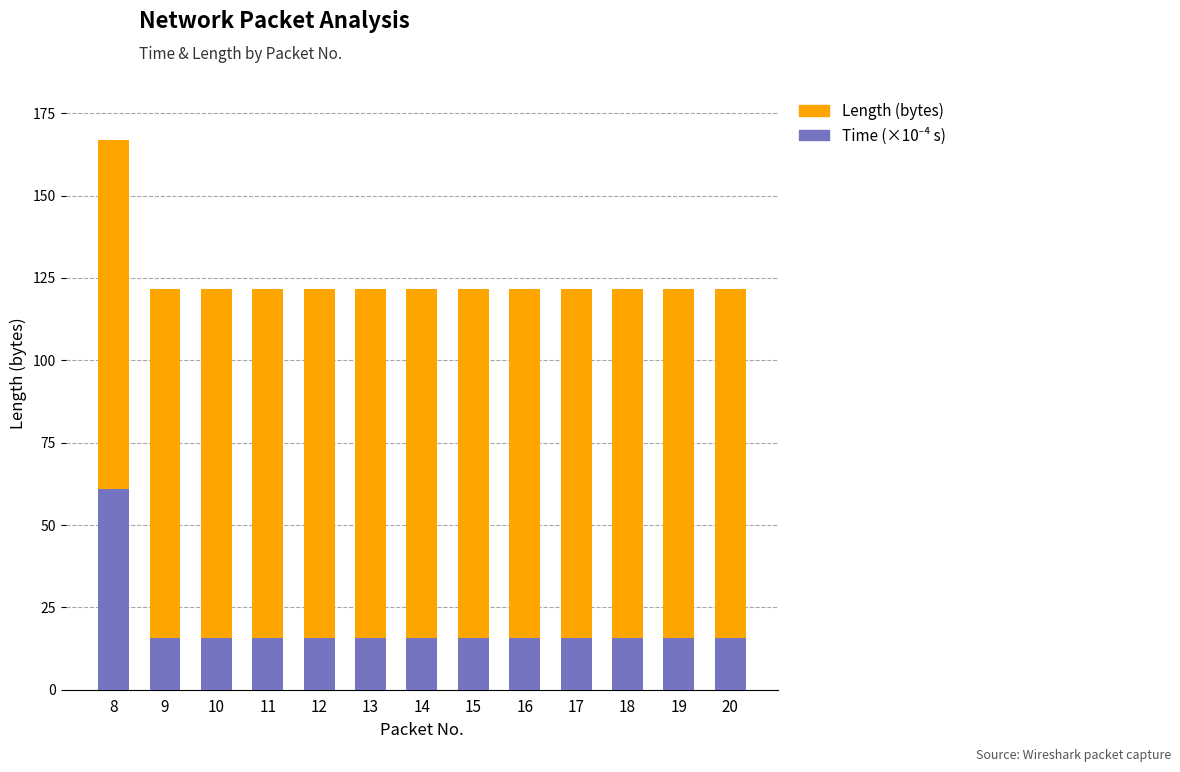

What is the total value across all series at 16?

121.7